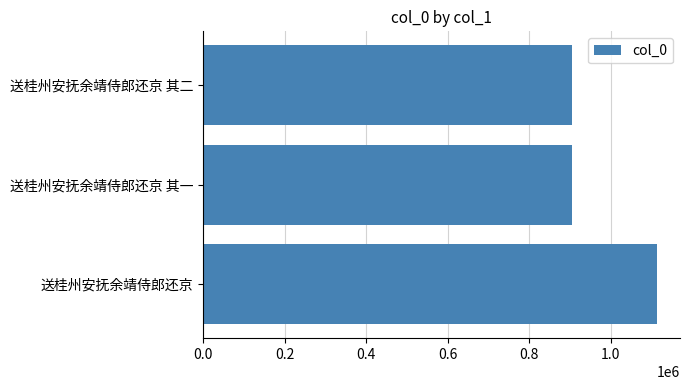

What is the value of the 3rd bar from the left?

905326